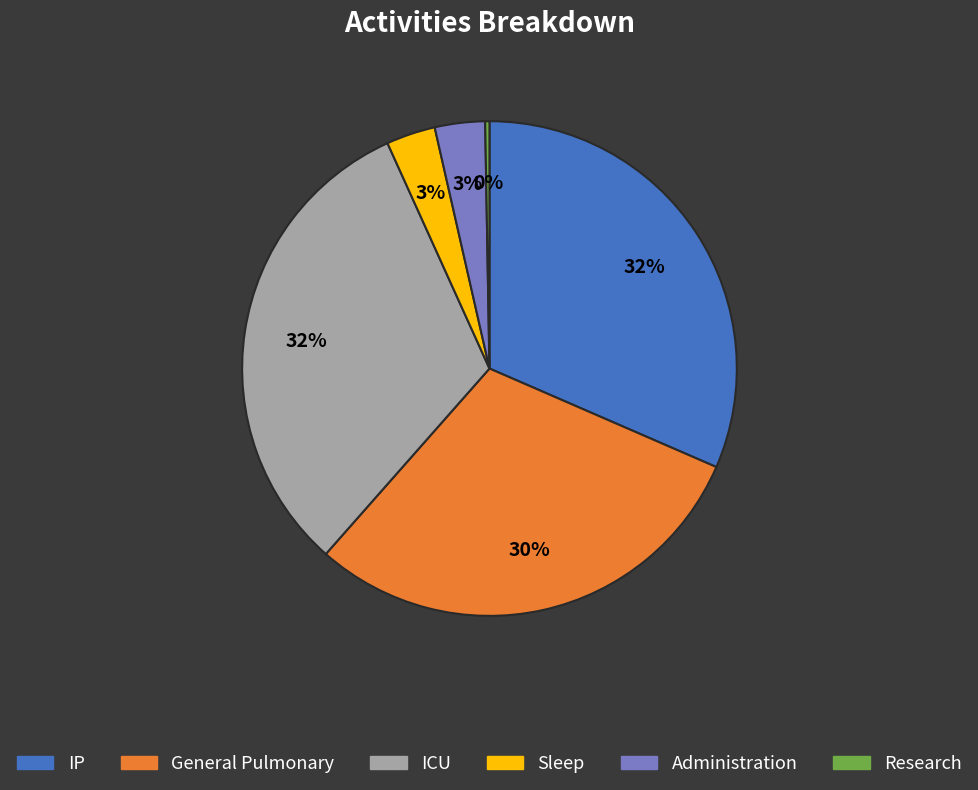

Between IP and Administration, which is larger?

IP